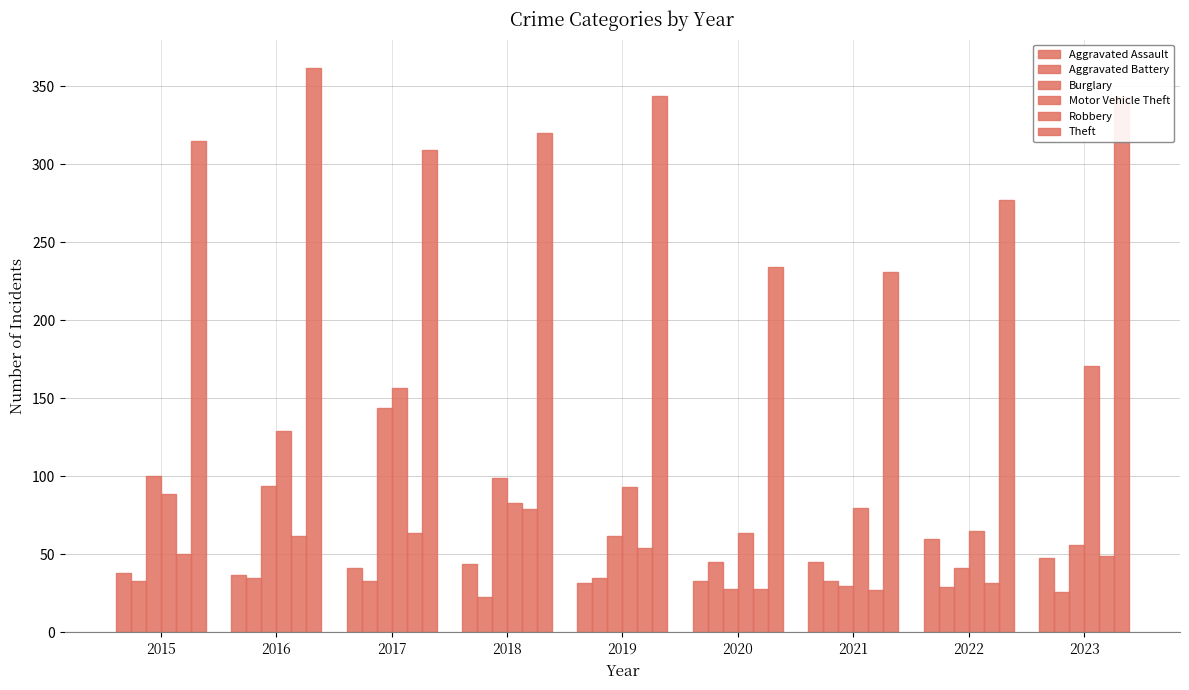

How many bars are there in total?

54